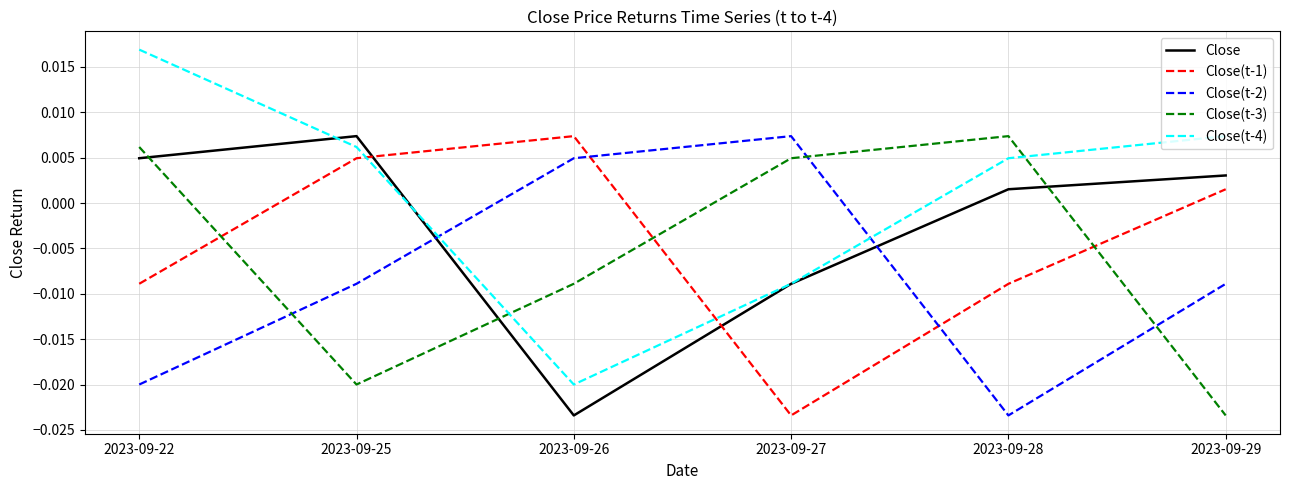

Which series has the largest total across all categories?

Close(t-4)